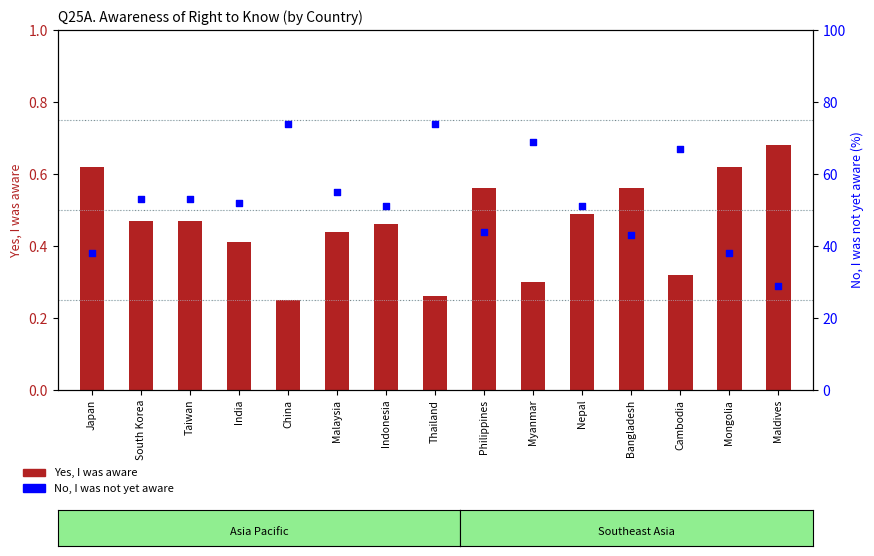

What is the total value across all series at Mongolia?

38.6